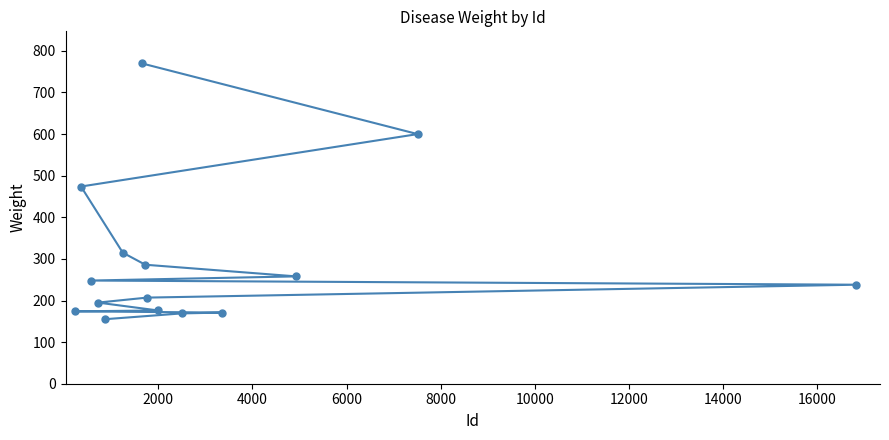

How many values exceed 238?

7